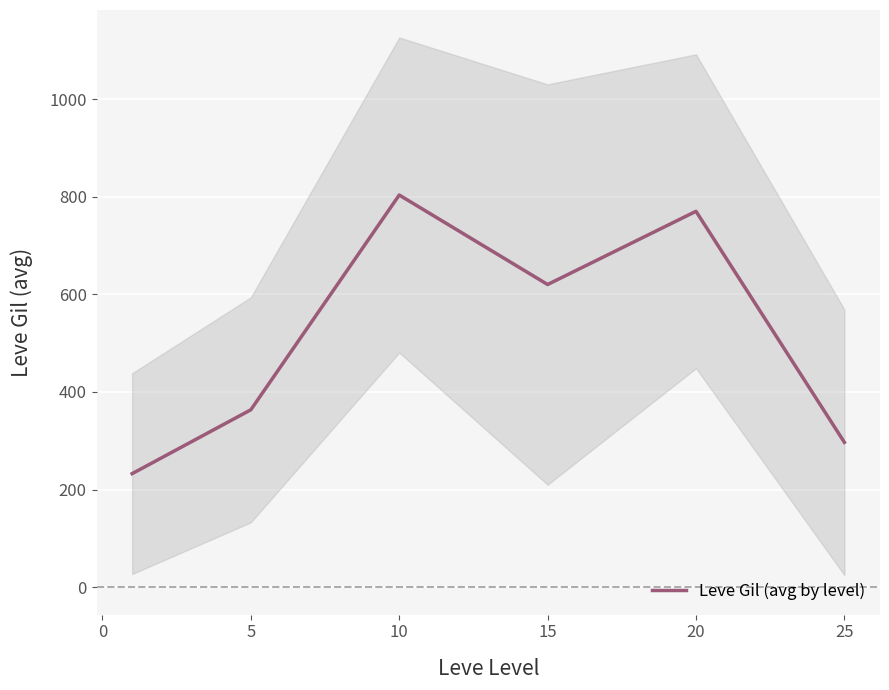

What is the value of the 5th point from the left?

770.0